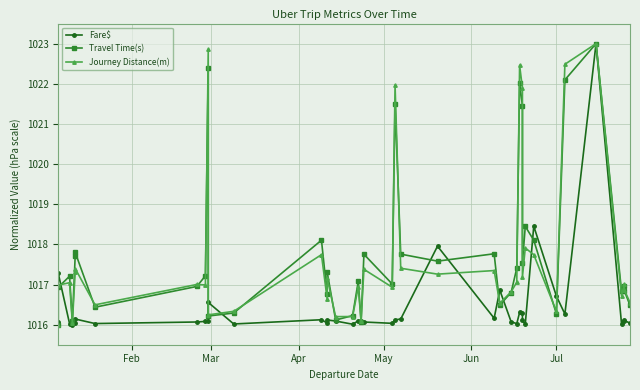

How many intersections are there between Travel Time(s) and Fare$?

11